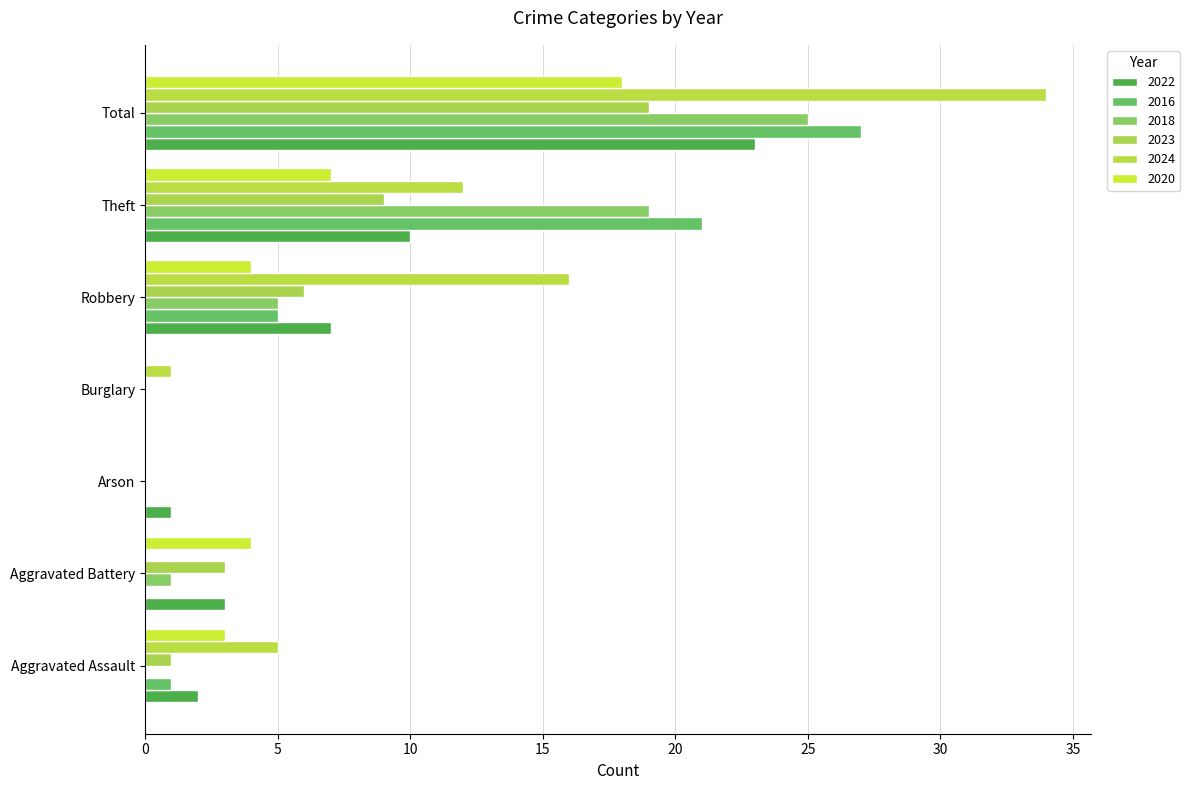

Rank the series by their maximum value, from highest to lowest.

2024, 2016, 2018, 2022, 2023, 2020